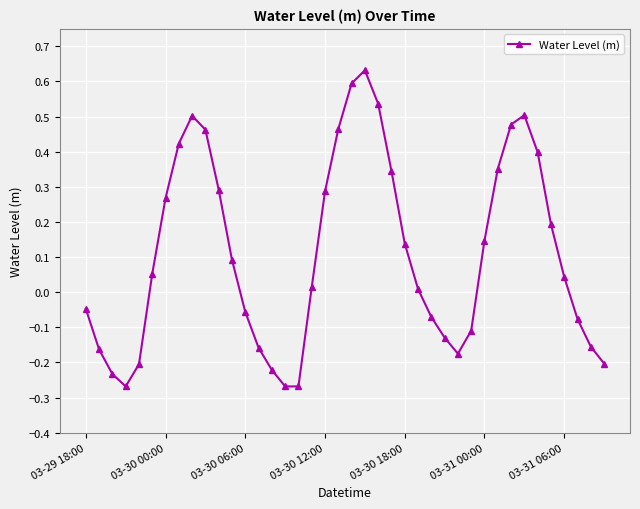

How many points are lower than both their immediate neighbors (excluding endpoints)?

3